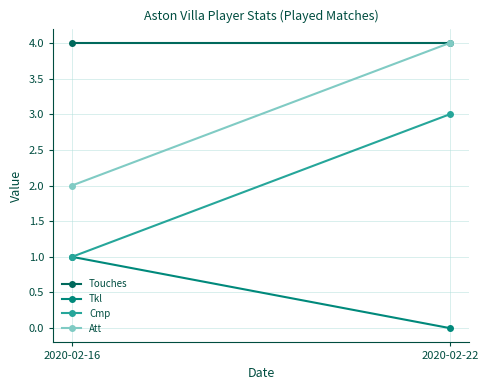

Reading right to left, what are all the values shown in this chart?

Touches: 4	4
Tkl: 0	1
Cmp: 3	1
Att: 4	2